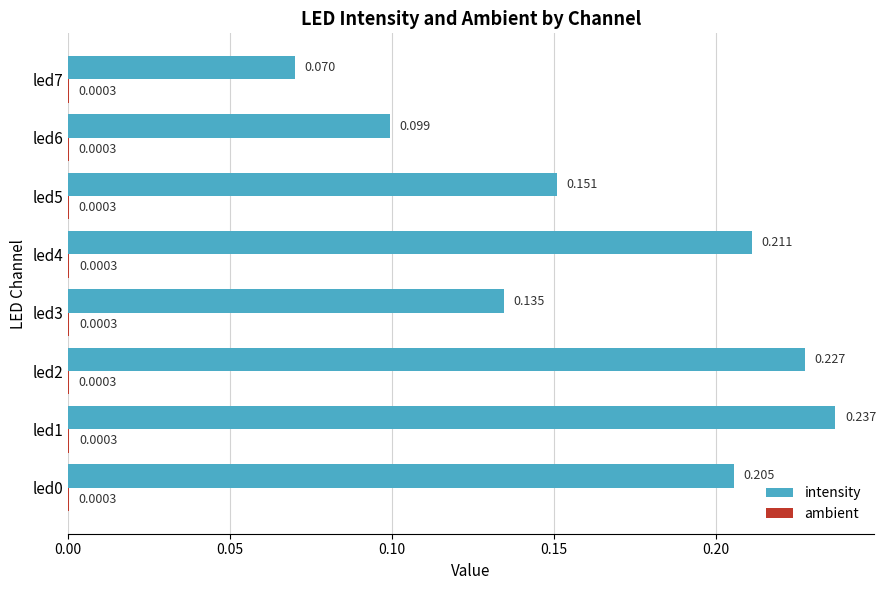

Between led1 and led5, which series saw the biggest shift?

intensity